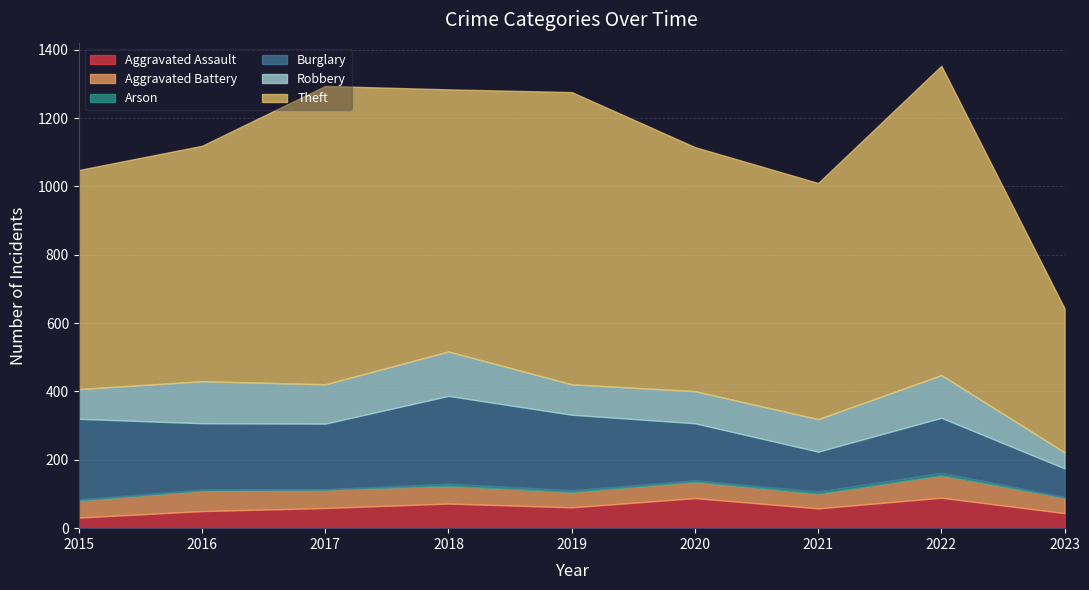

True or false: Burglary has a value of 81 at 2020.

False